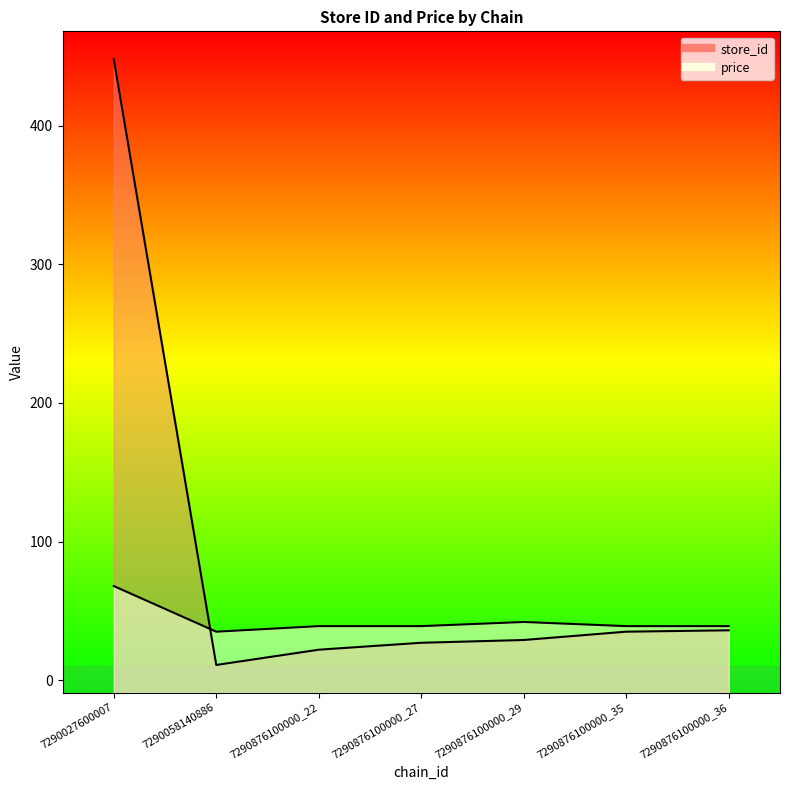

What is the average value of the store_id series?

86.9